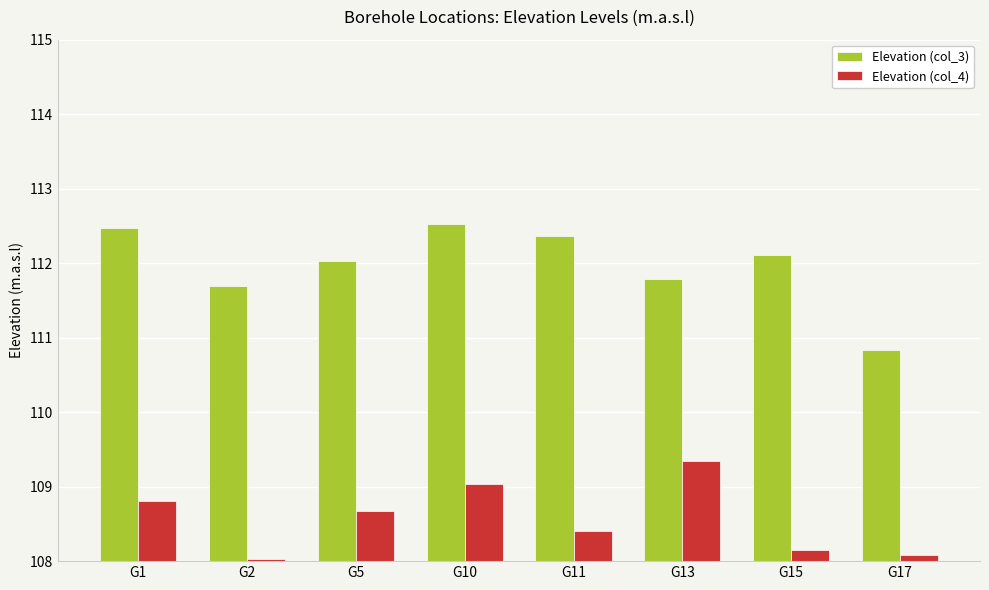

Which series has the largest range (max minus min)?

Elevation (col_3)